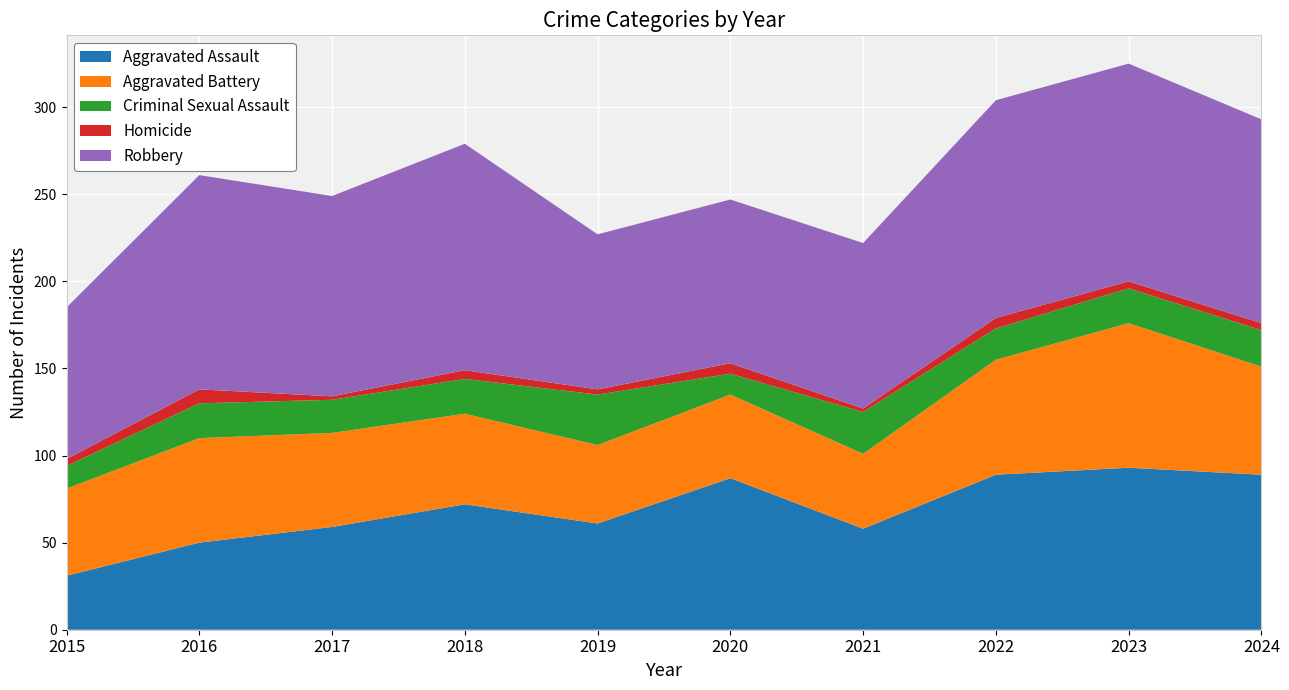

Reading right to left, extract all data points from this chart.

Aggravated Assault: 2024=89	2023=93	2022=89	2021=58	2020=87	2019=61	2018=72	2017=59	2016=50	2015=31
Aggravated Battery: 2024=62	2023=83	2022=66	2021=43	2020=48	2019=45	2018=52	2017=54	2016=60	2015=50
Criminal Sexual Assault: 2024=21	2023=20	2022=18	2021=24	2020=12	2019=29	2018=20	2017=19	2016=20	2015=13
Homicide: 2024=4	2023=4	2022=6	2021=2	2020=6	2019=3	2018=5	2017=2	2016=8	2015=4
Robbery: 2024=117	2023=125	2022=125	2021=95	2020=94	2019=89	2018=130	2017=115	2016=123	2015=87